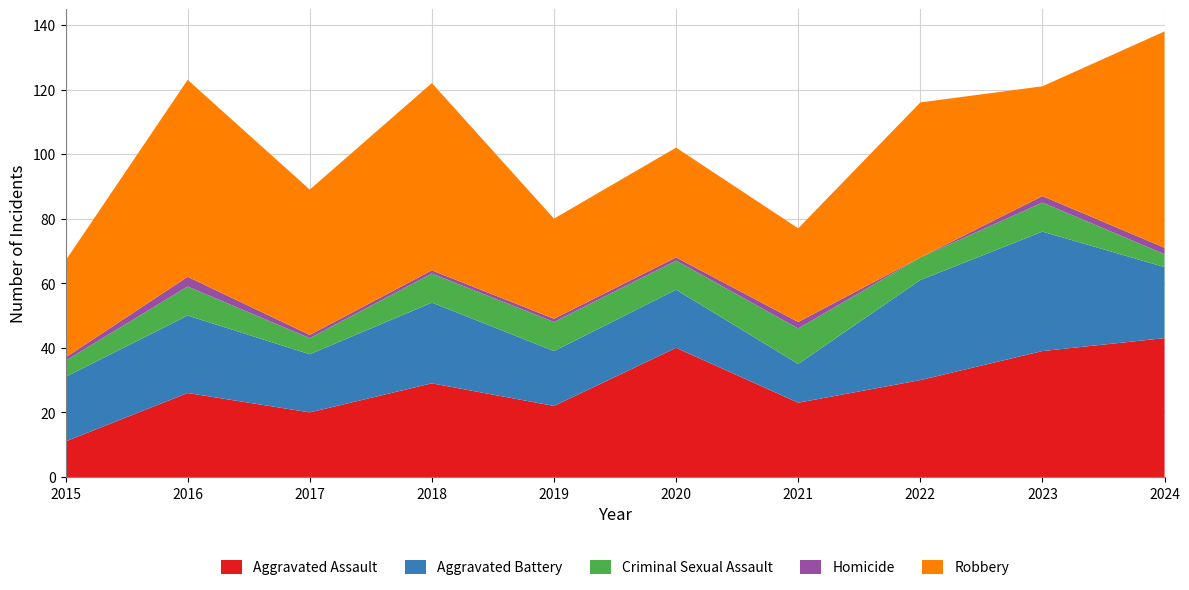

Reading left to right, list all the values displayed in this chart.

Aggravated Assault: 2015=11	2016=26	2017=20	2018=29	2019=22	2020=40	2021=23	2022=30	2023=39	2024=43
Aggravated Battery: 2015=20	2016=24	2017=18	2018=25	2019=17	2020=18	2021=12	2022=31	2023=37	2024=22
Criminal Sexual Assault: 2015=5	2016=9	2017=5	2018=9	2019=9	2020=9	2021=11	2022=7	2023=9	2024=4
Homicide: 2015=1	2016=3	2017=1	2018=1	2019=1	2020=1	2021=2	2022=0	2023=2	2024=2
Robbery: 2015=30	2016=61	2017=45	2018=58	2019=31	2020=34	2021=29	2022=48	2023=34	2024=67